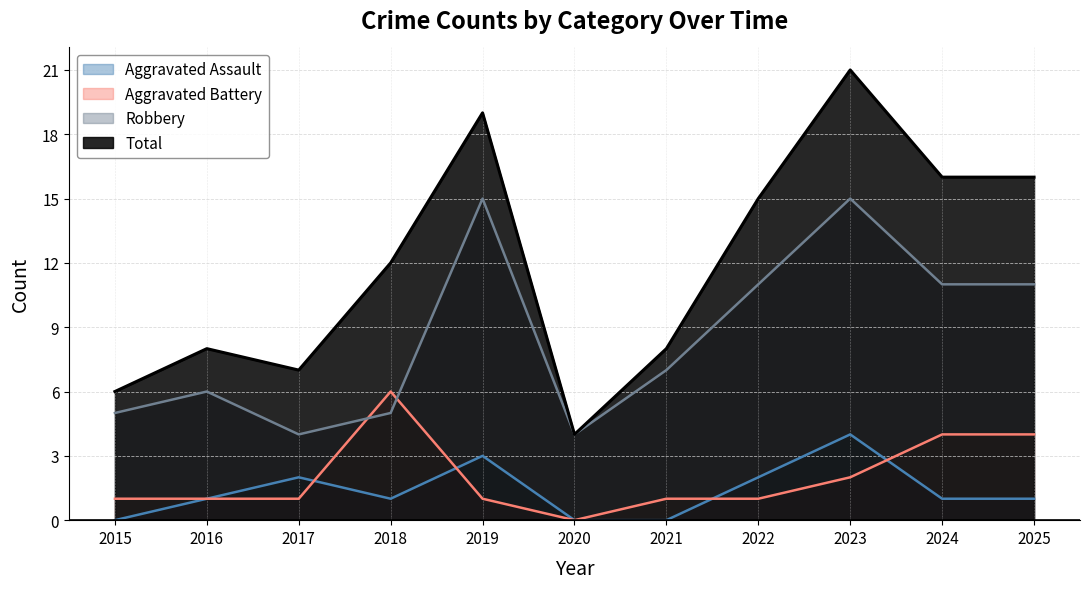

The Total series shows 26 at 2024. True or false?

False